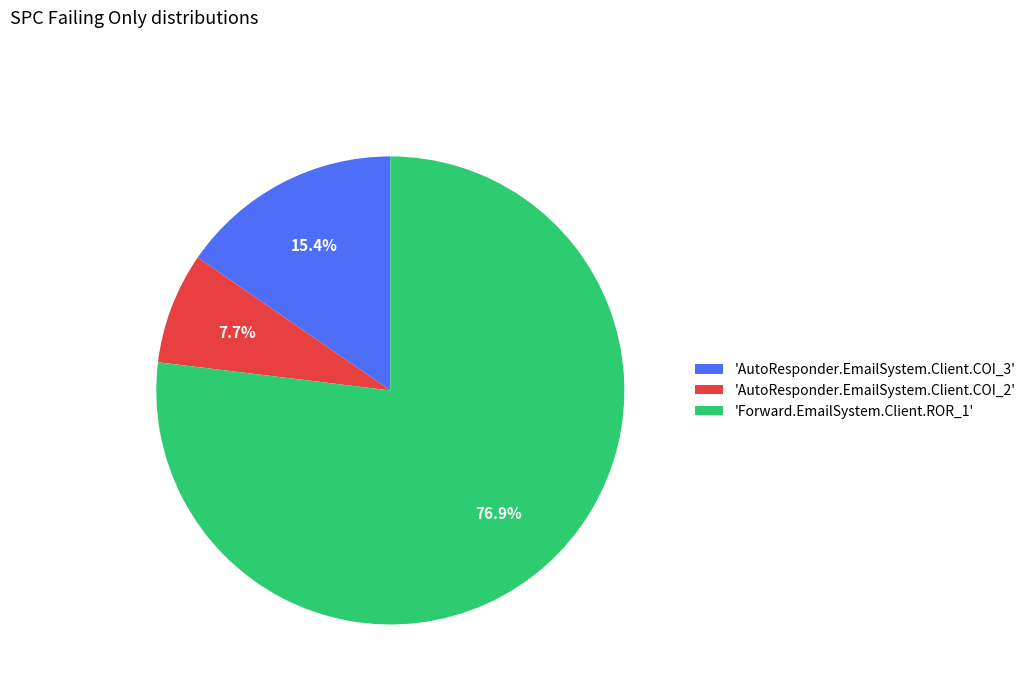

What is the smallest slice in the pie chart?

'AutoResponder.EmailSystem.Client.COI_2'